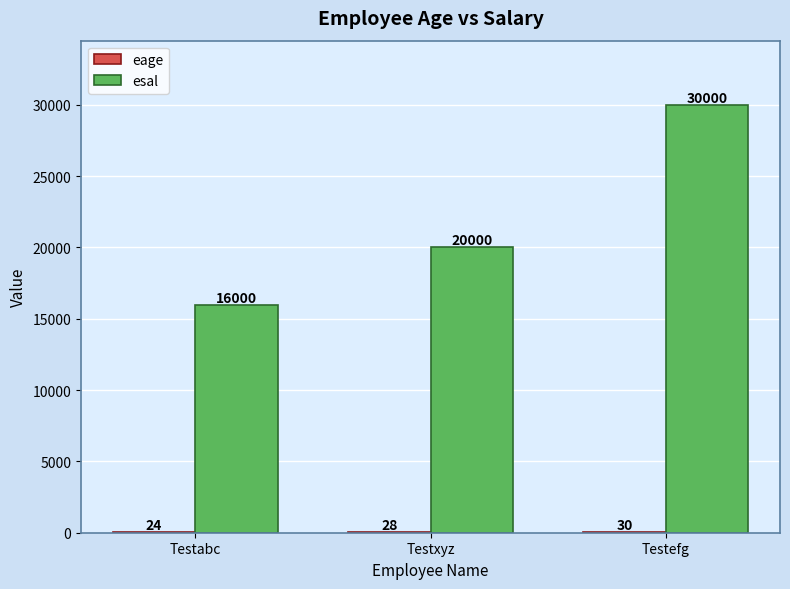

Which series changed the most between Testxyz and Testefg?

esal